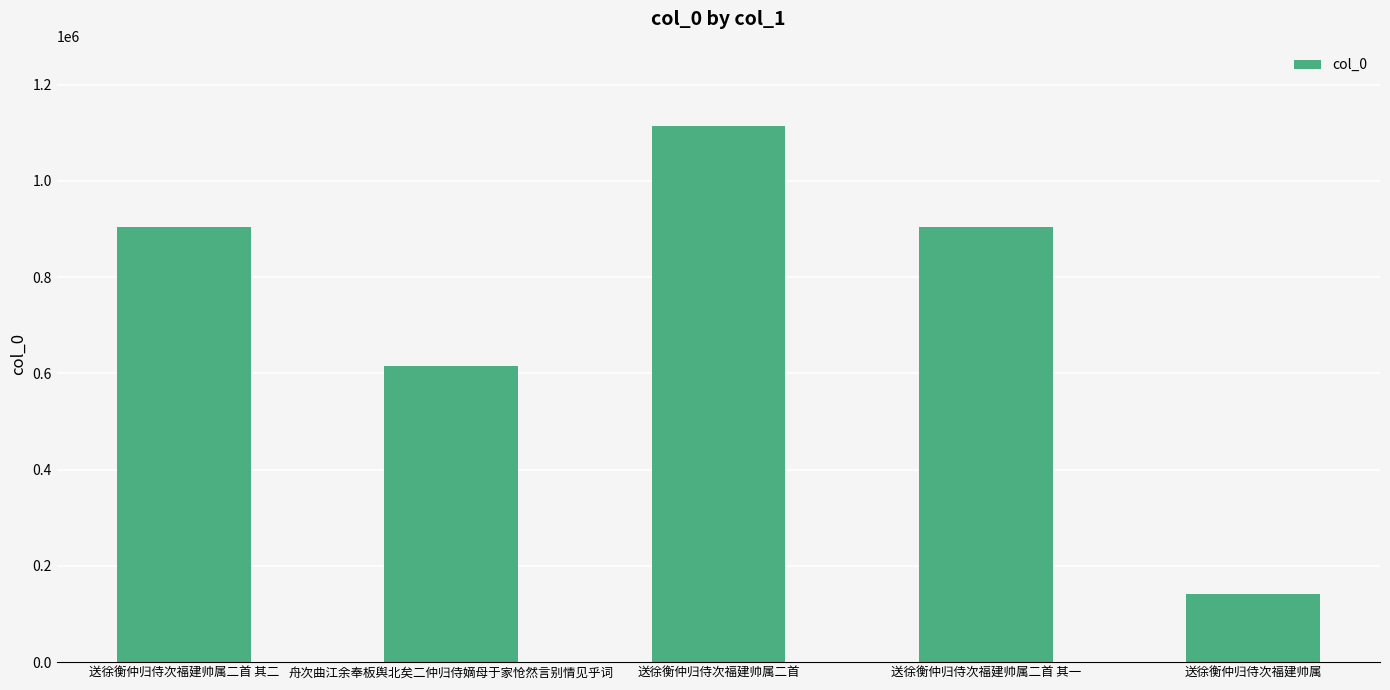

What is the sum of all values?

3675628